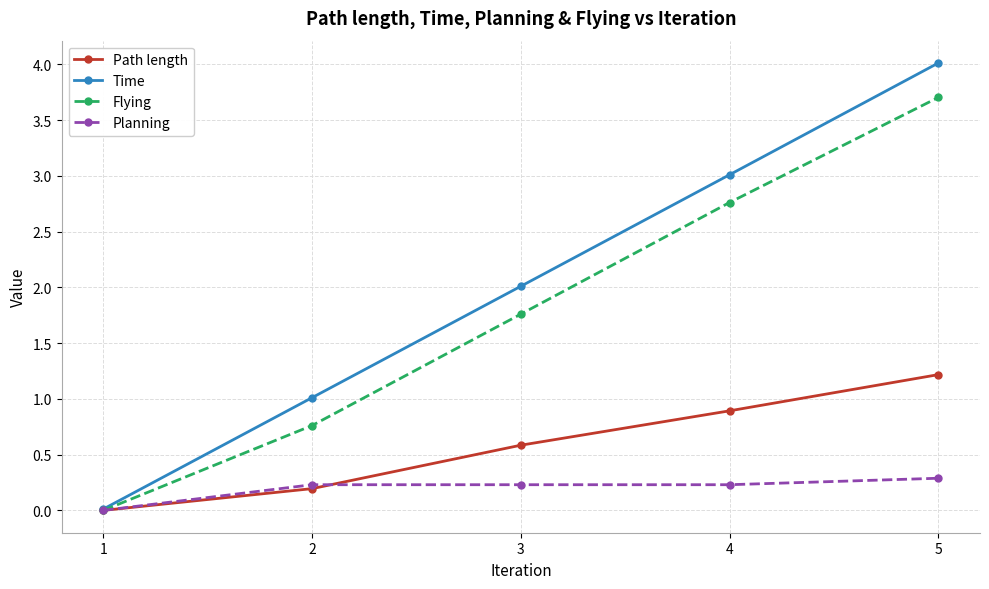

Which series has the largest total across all categories?

Time